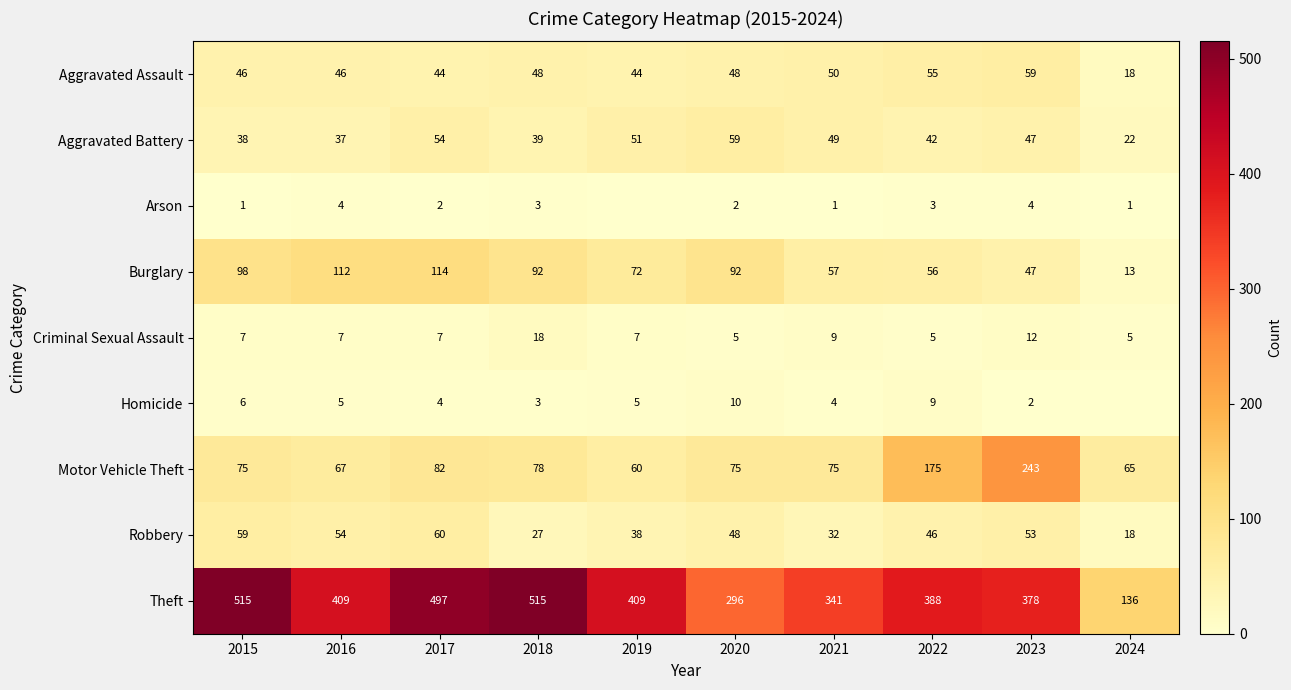

The Robbery series shows 12 at 2024. True or false?

False